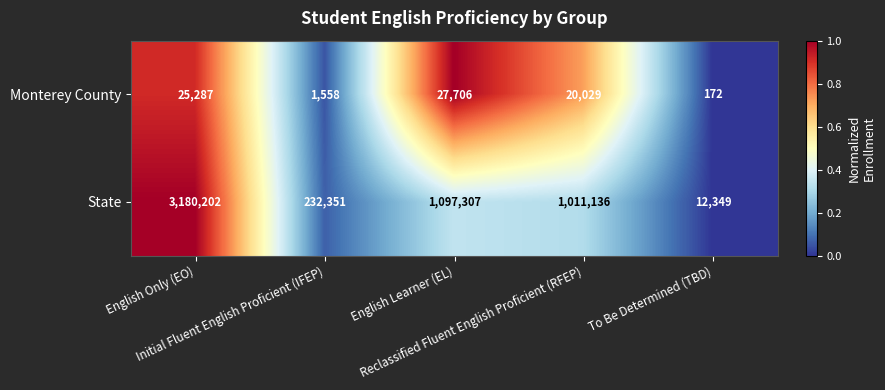

Which series has the widest spread of values?

State